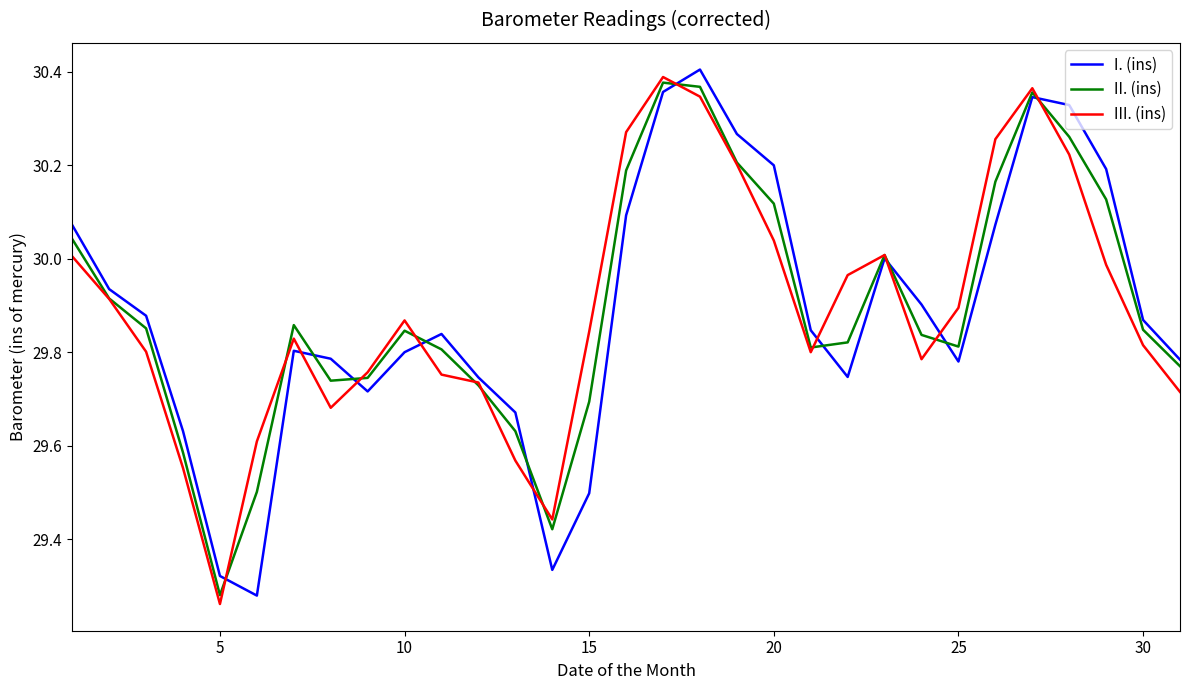

How many lines are shown in the chart?

3